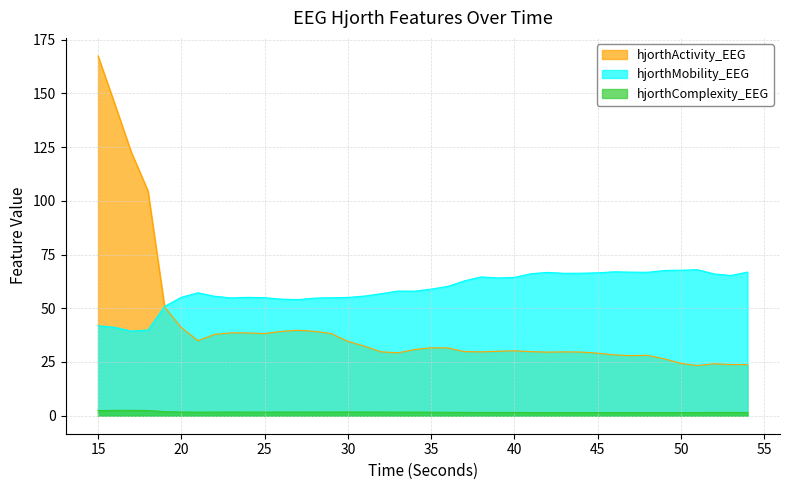

Which series has the widest spread of values?

hjorthActivity_EEG